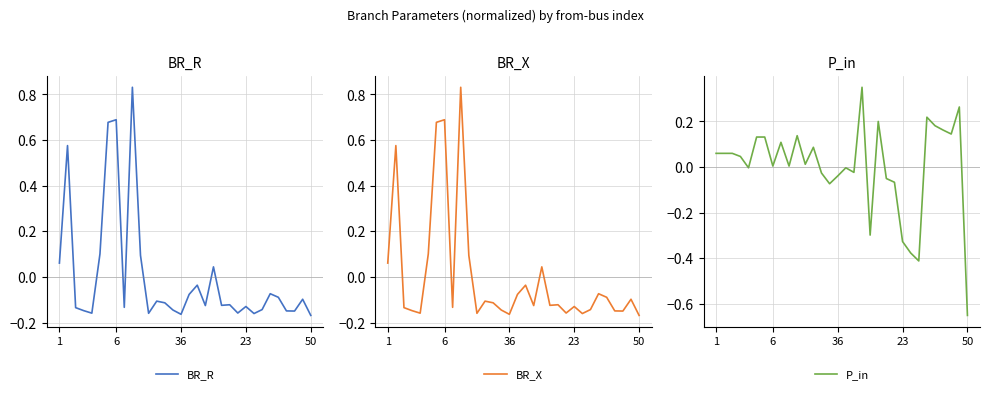

What is the spread (max minus min) of values at 23?

0.2